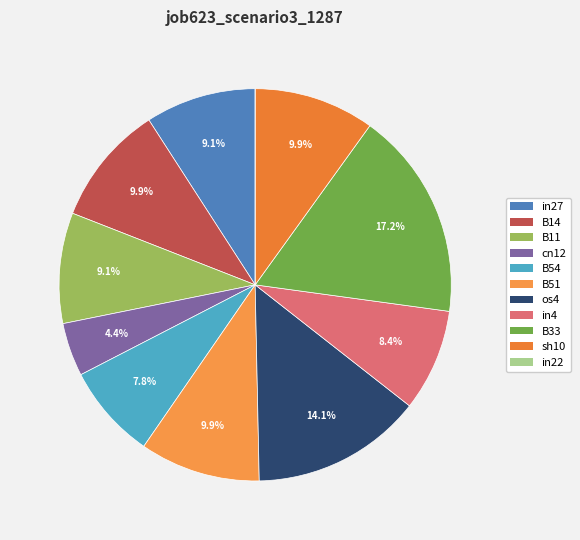

What is the largest slice in the pie chart?

B33